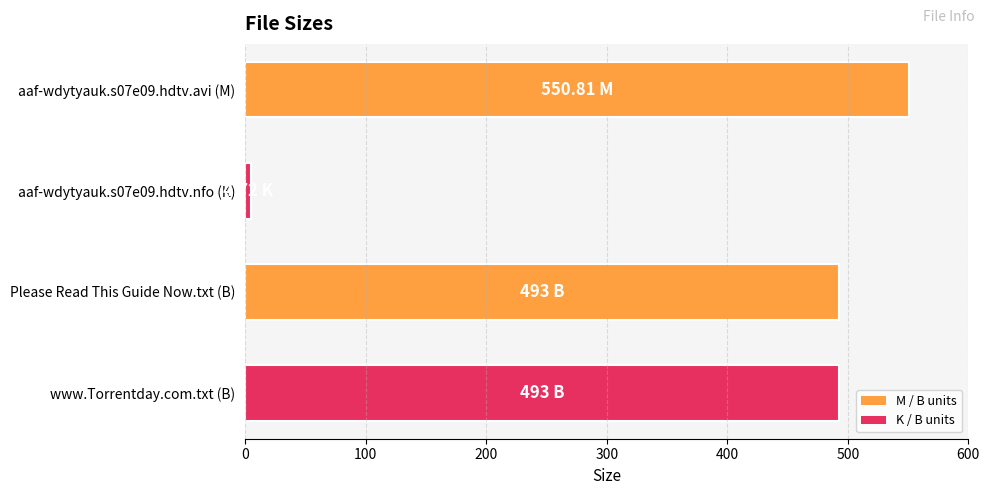

How many bars are there in total?

4